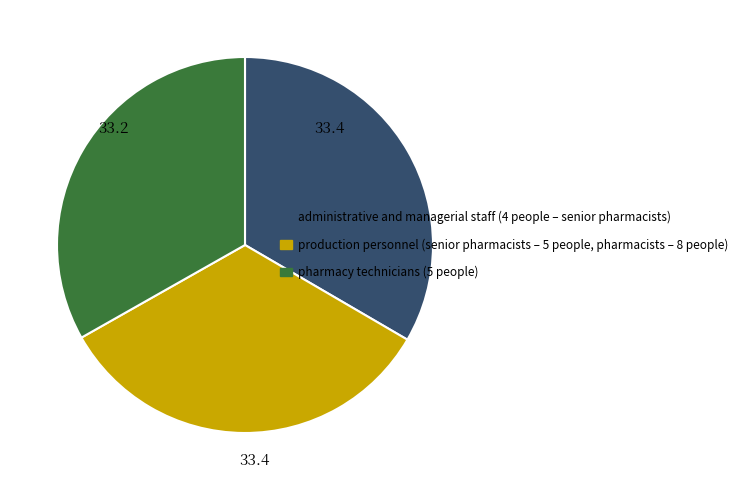

Is there any slice that represents more than half of the pie?

No